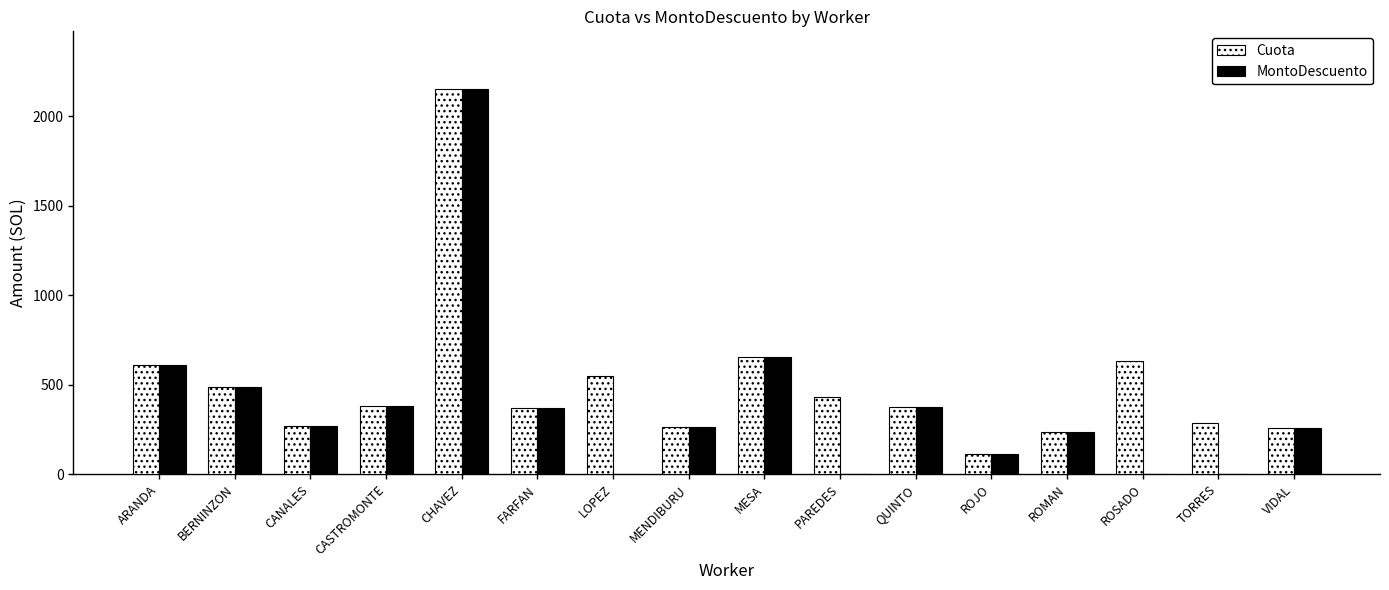

What is the average value of the MontoDescuento series?

385.7